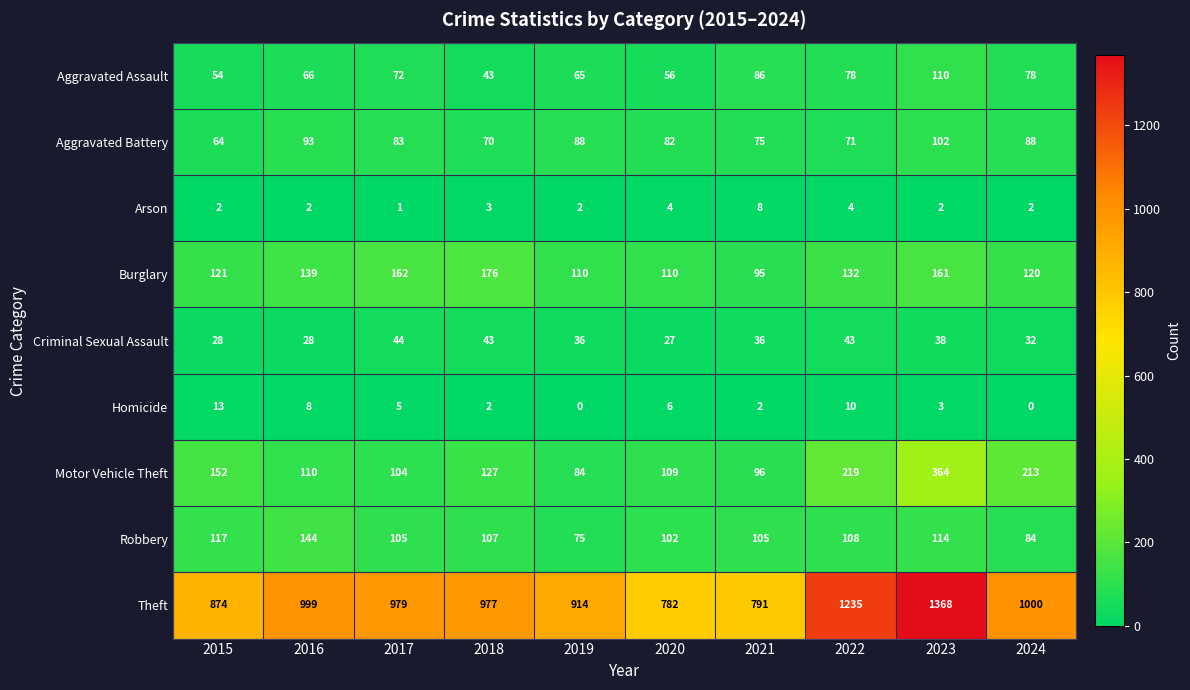

At how many categories does at least one series exceed 114?

10